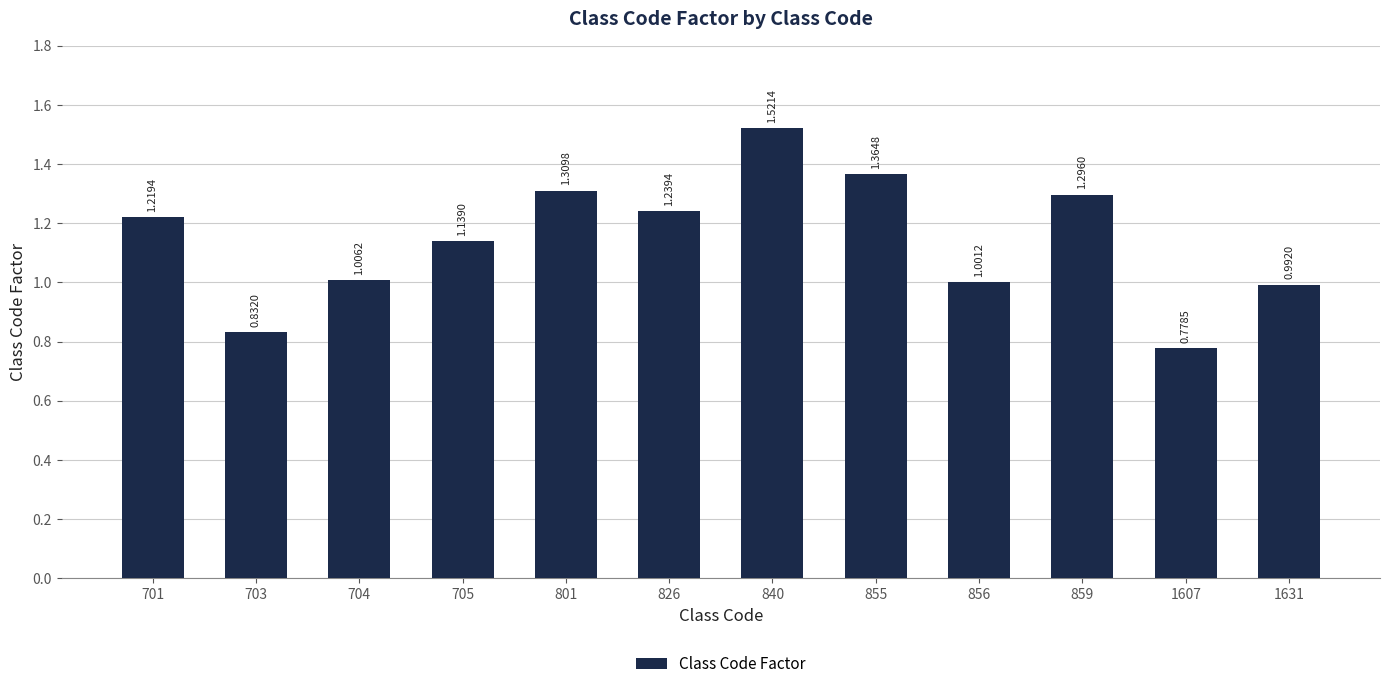

What is the difference between the values at 840 and 703?

0.7